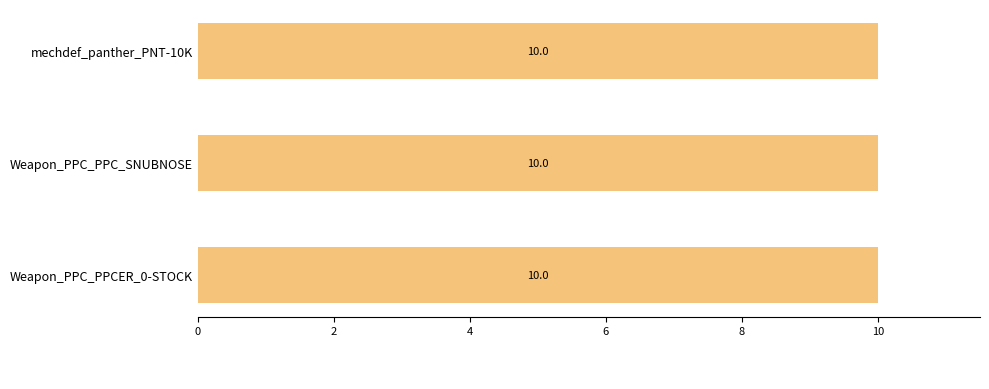

What value does the _2 series have at mechdef_panther_PNT-10K?

10